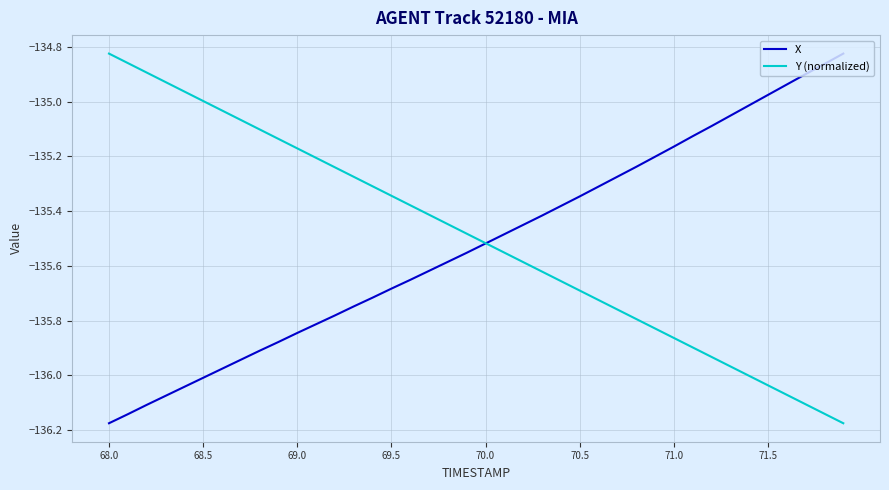

How many lines are shown in the chart?

2